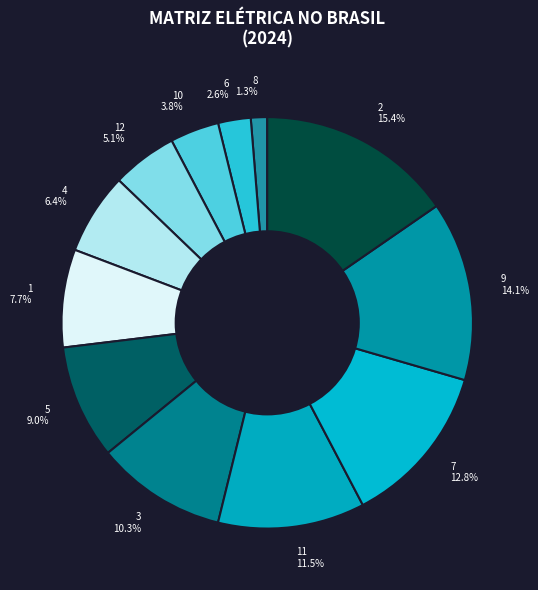

What is the largest slice in the pie chart?

2